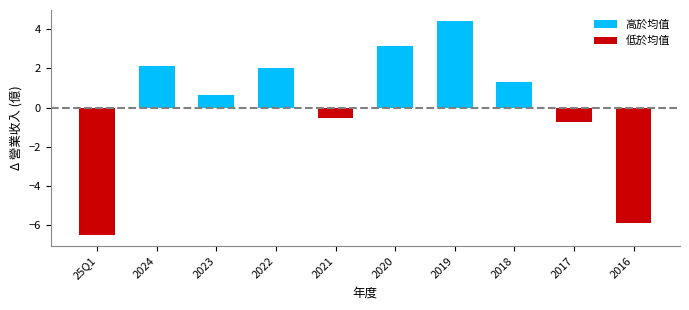

What value does the data have at 2021?

-0.5